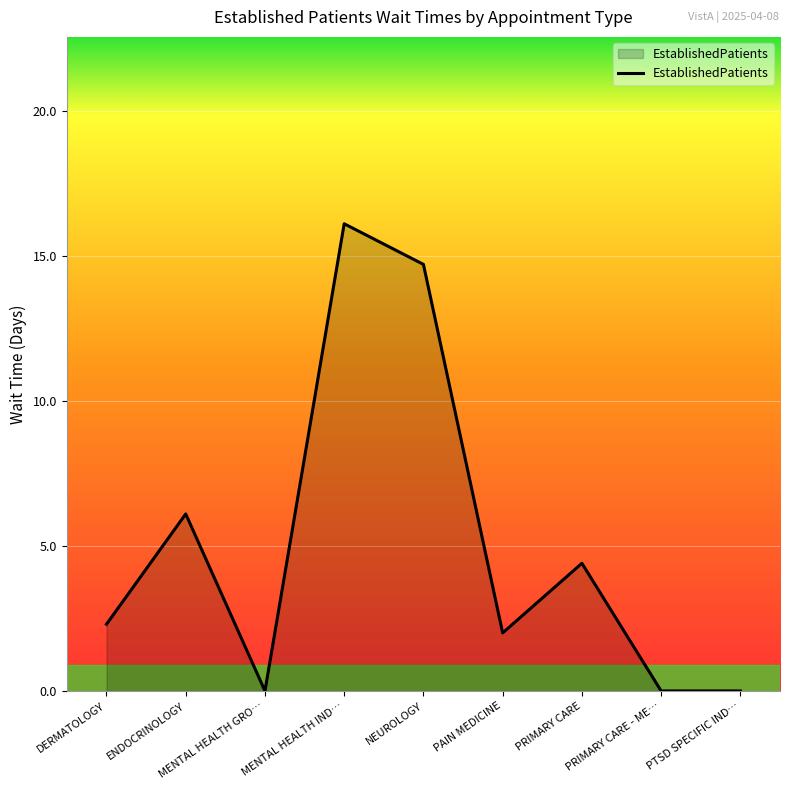

The value at MENTAL HEALTH IND… is 16.1. True or false?

True